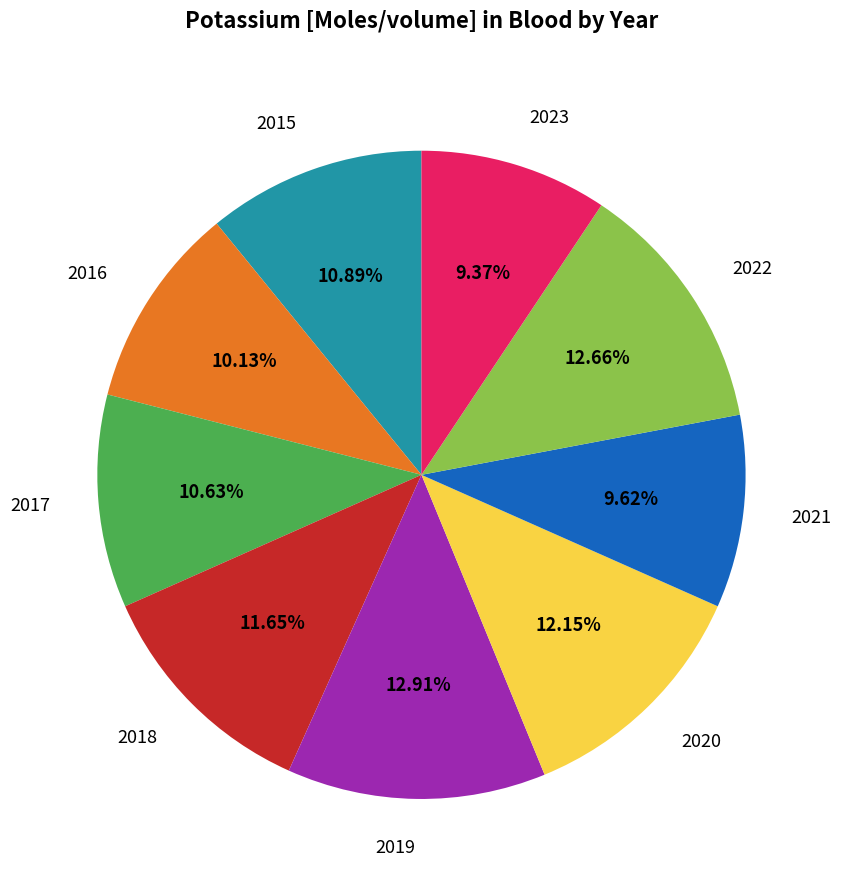

To the nearest percent, what percentage of the pie is 2016?

10%